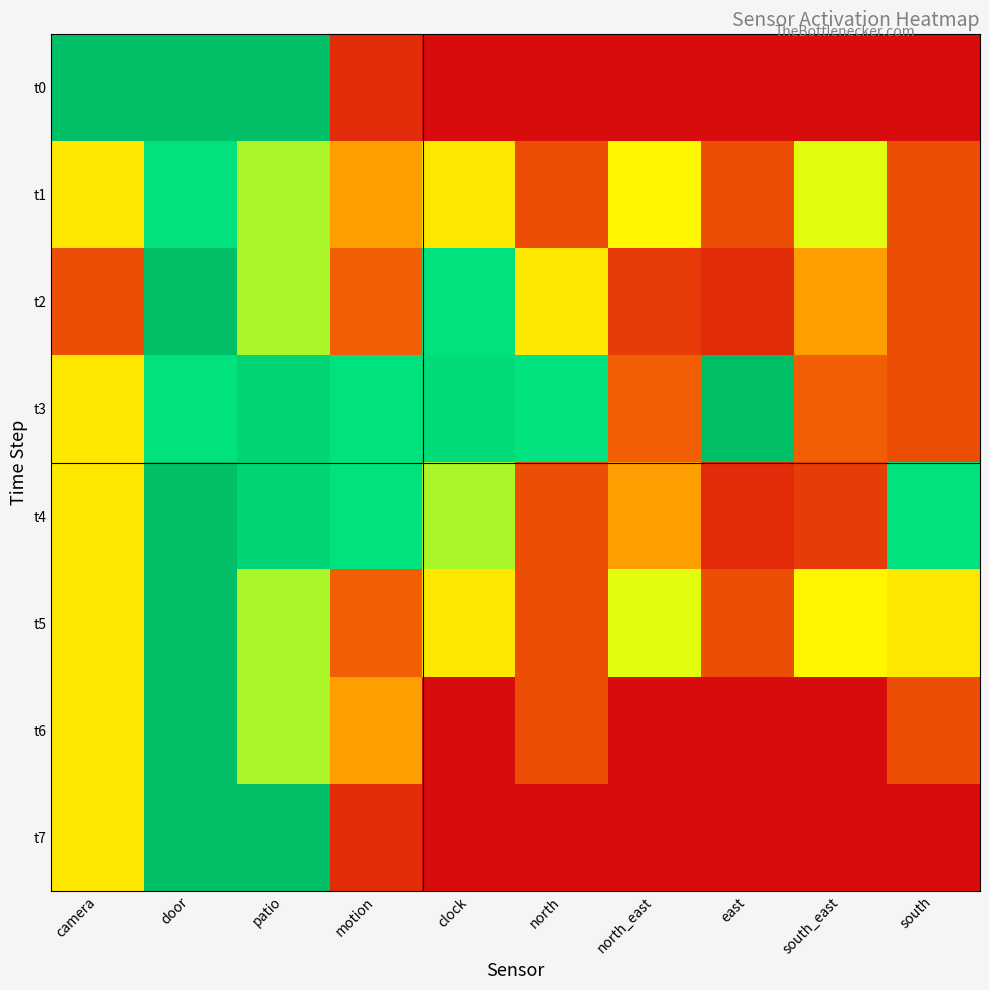

Count the number of categories in the chart.

10